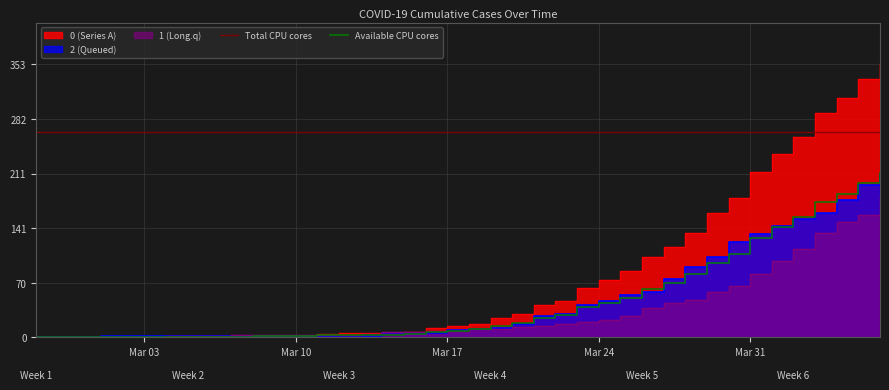

True or false: Available CPU cores has a value of 44.4 at Mar 24.

True